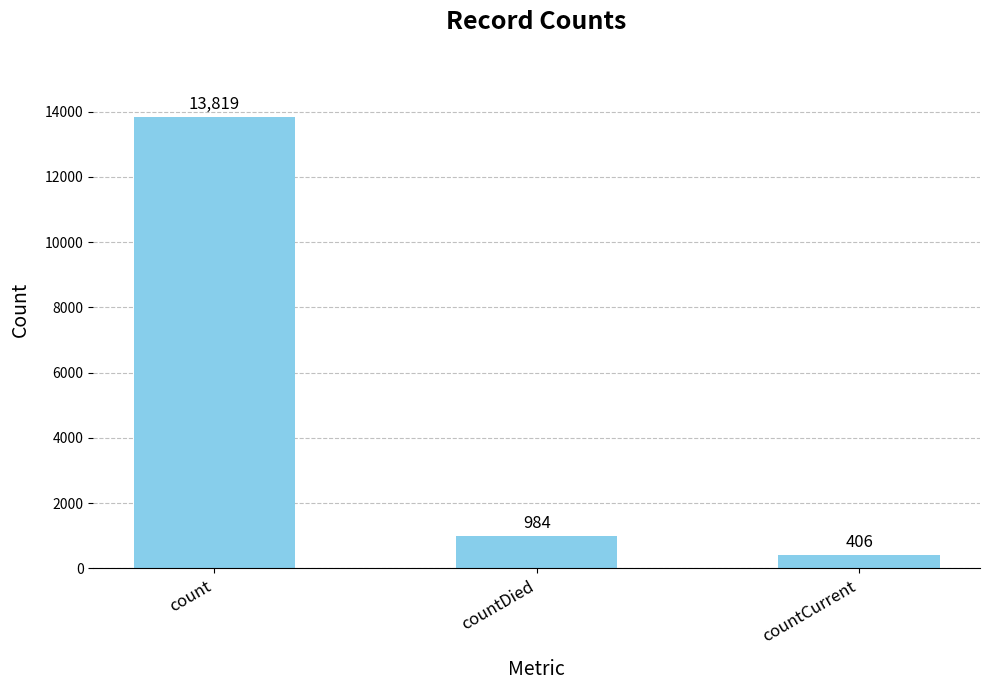

Which has a higher value, countDied or count?

count